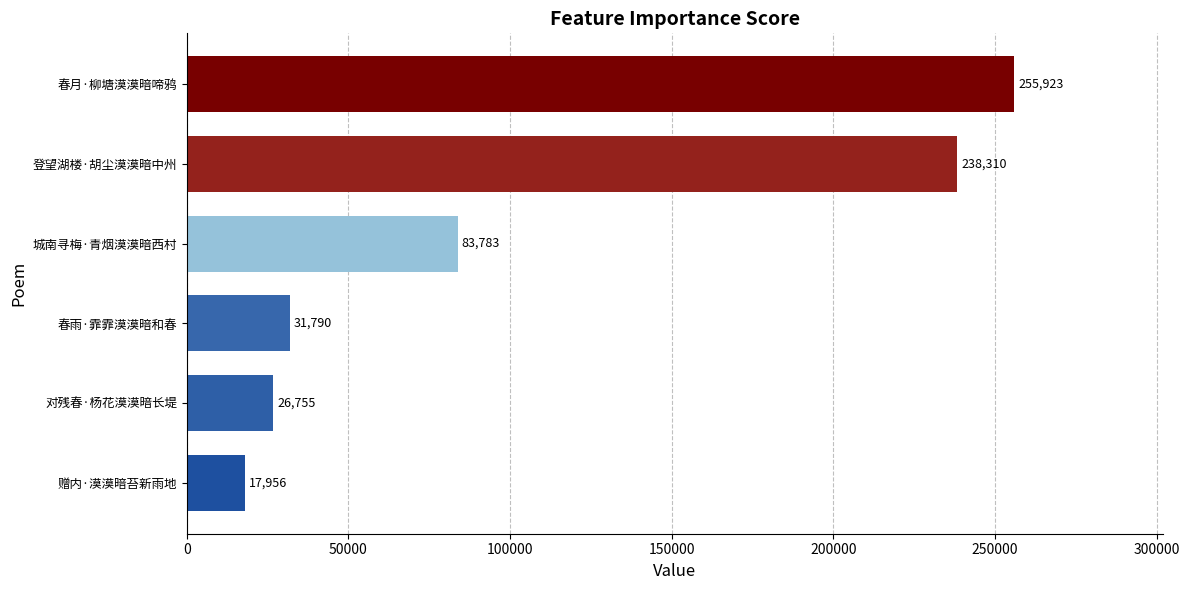

Rank the categories by value from highest to lowest.

春月·柳塘漠漠暗啼鸦, 登望湖楼·胡尘漠漠暗中州, 城南寻梅·青烟漠漠暗西村, 春雨·霏霏漠漠暗和春, 对残春·杨花漠漠暗长堤, 赠内·漠漠暗苔新雨地